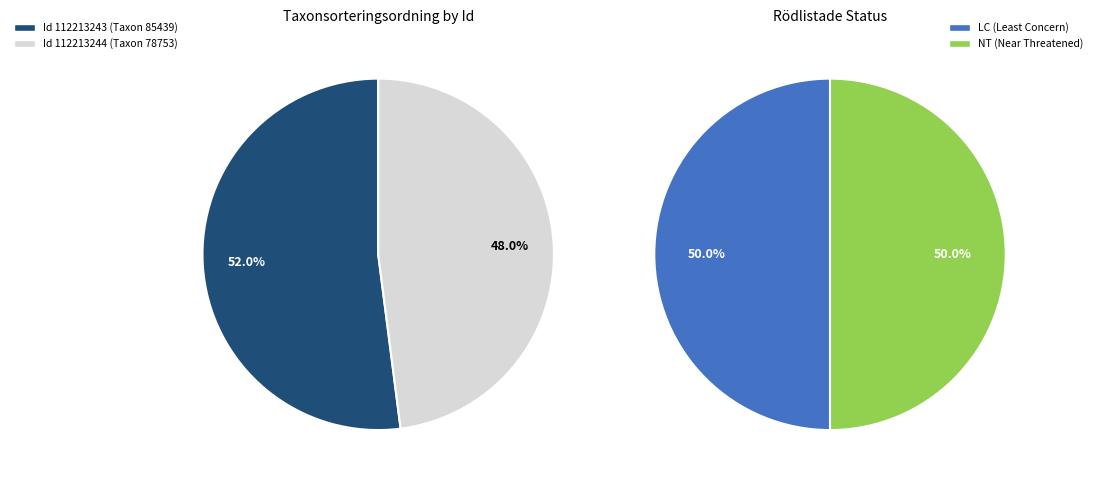

Which category accounts for the majority?

112213243